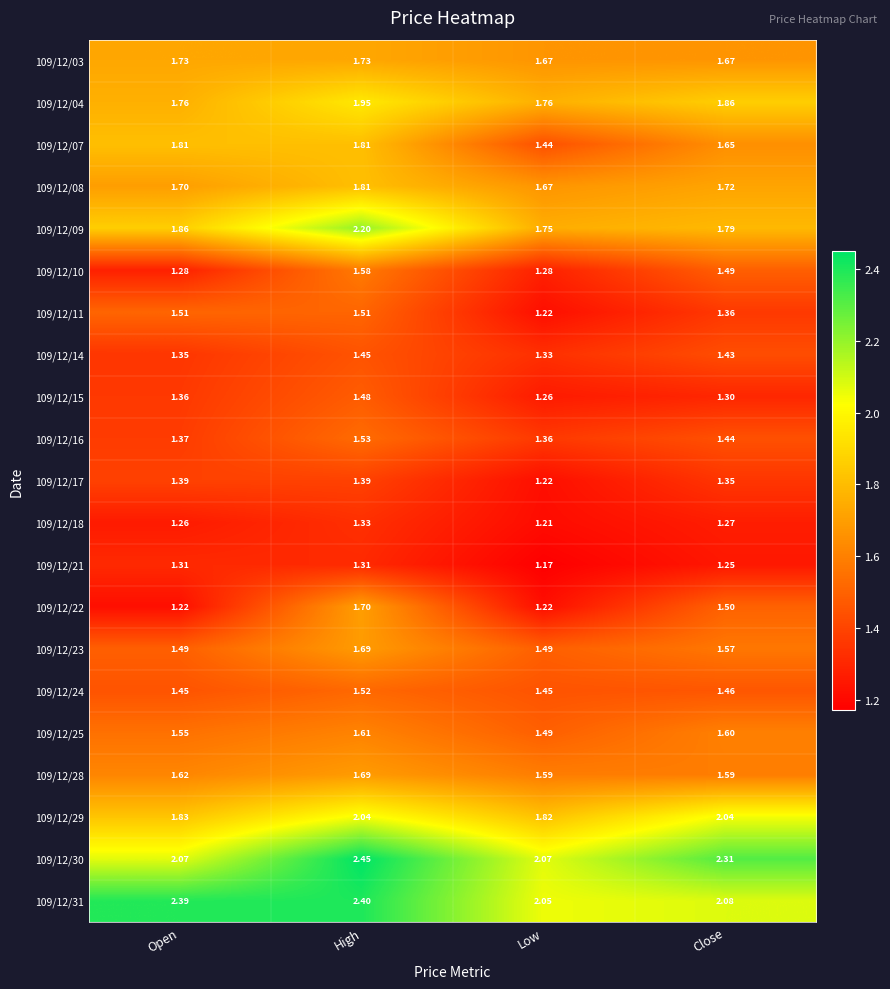

At which label is 109/12/18 closest to 1?

Low